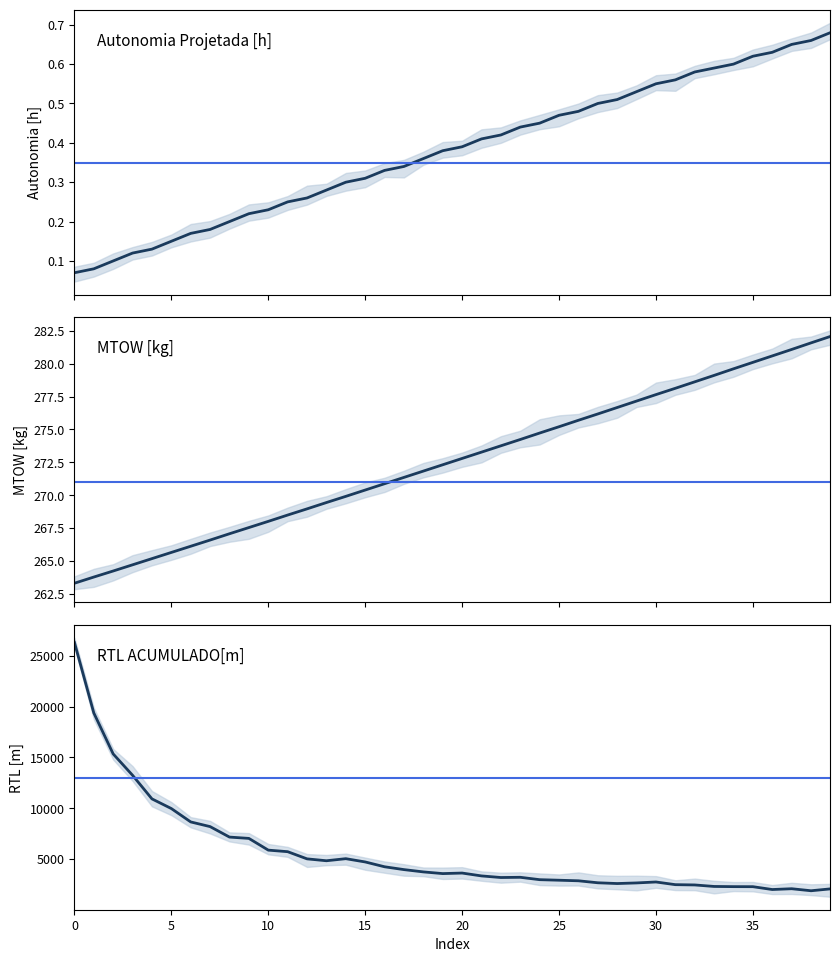

Reading left to right, extract all data points from this chart.

Autonomia Projetada [h]: 0.1	0.1	0.1	0.1	0.1	0.1	0.2	0.2	0.2	0.2	0.2	0.2	0.3	0.3	0.3	0.3	0.3	0.3	0.4	0.4	0.4	0.4	0.4	0.4	0.5	0.5	0.5	0.5	0.5	0.5	0.6	0.6	0.6	0.6	0.6	0.6	0.6	0.7	0.7	0.7
MTOW [kg]: 263.3	263.8	264.2	264.7	265.2	265.7	266.1	266.6	267.1	267.6	268.0	268.5	269.0	269.4	269.9	270.4	270.9	271.4	271.8	272.3	272.8	273.3	273.8	274.2	274.7	275.2	275.7	276.2	276.7	277.2	277.6	278.1	278.6	279.1	279.6	280.1	280.6	281.1	281.6	282.1
RTL ACUMULADO[m]: 26334.0	19386.9	15349.0	13247.8	10924.6	9972.6	8655.2	8194.9	7163.1	7034.5	5879.2	5726.3	5019.1	4833.2	5036.9	4715.2	4240.2	3961.4	3734.8	3568.8	3622.4	3340.3	3182.6	3204.3	2970.1	2916.2	2859.8	2664.6	2589.2	2649.6	2742.7	2479.1	2450.9	2302.7	2284.4	2279.6	2000.6	2078.1	1879.3	2064.1